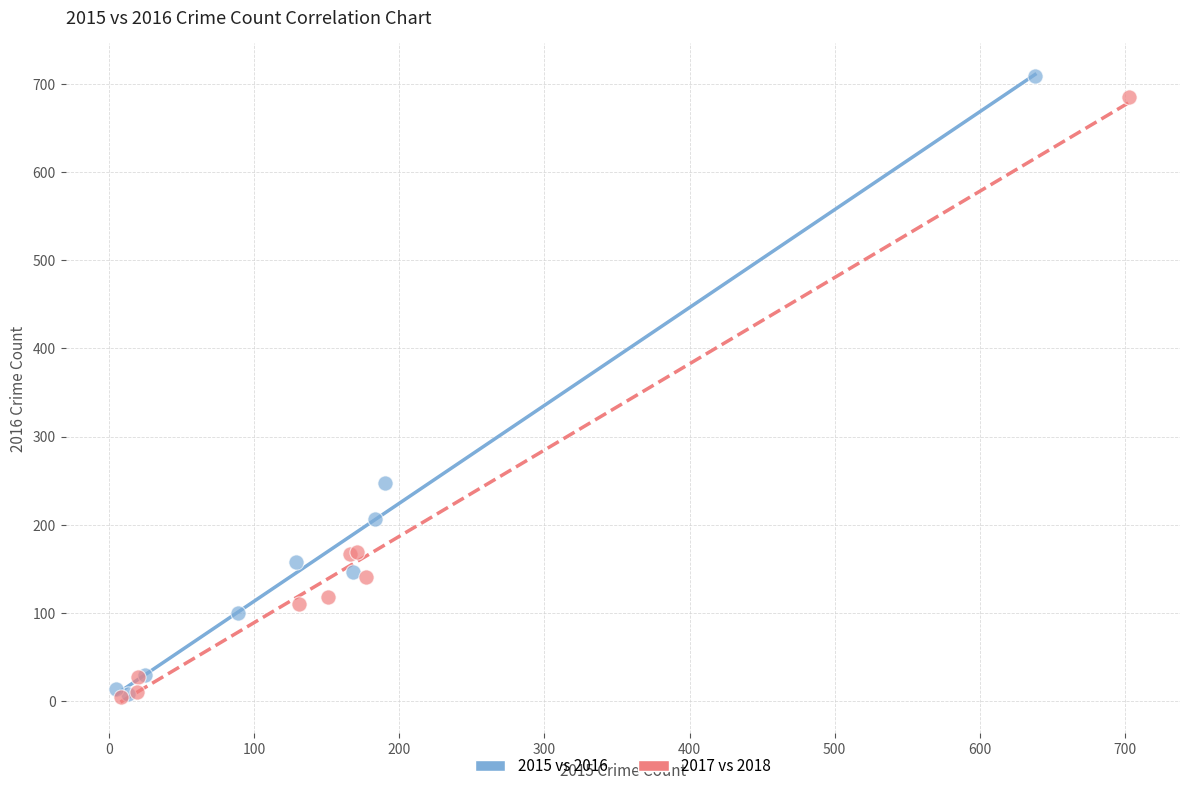

Which series contains the highest Y value?

2015 vs 2016